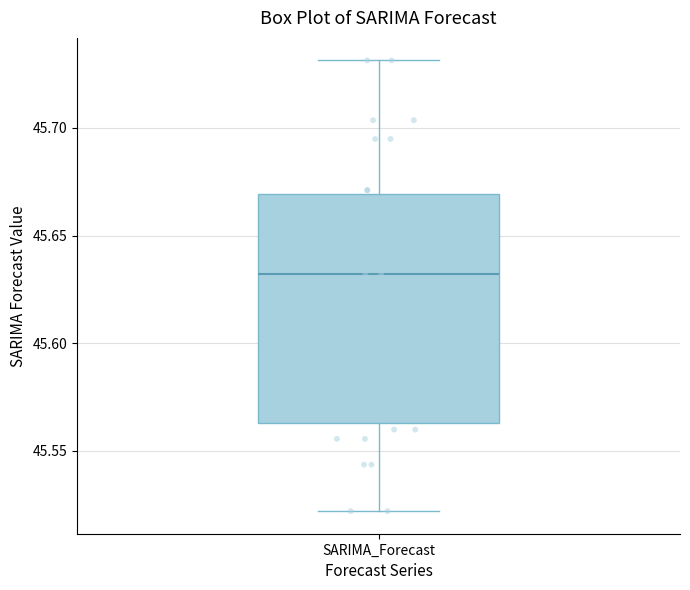

Transcribe this box plot: give where the median line is, the range the box spans, and where the two whiskers end, as read against the y-axis. The values are not printed on the chart, so give them approximately, as read against the axis.

median 45.630, box 45.565 to 45.670, whiskers 45.520 to 45.730